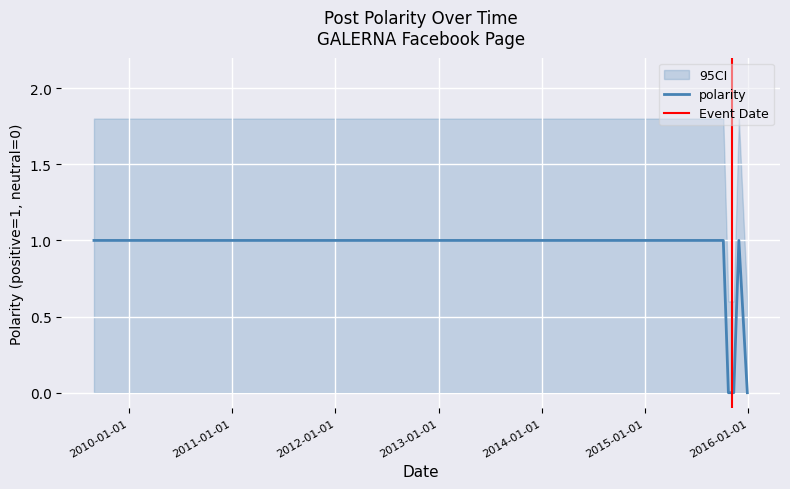

What is the sum of all values?

8